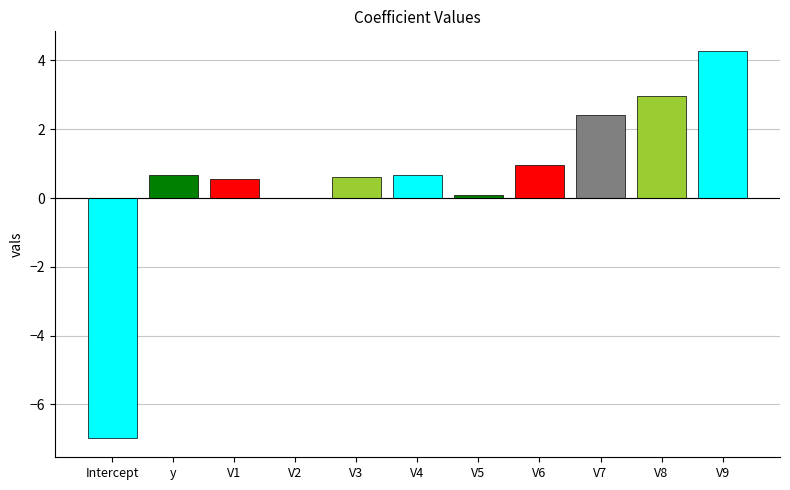

Rank the categories by value from lowest to highest.

Intercept, V2, V5, V1, V3, y, V4, V6, V7, V8, V9